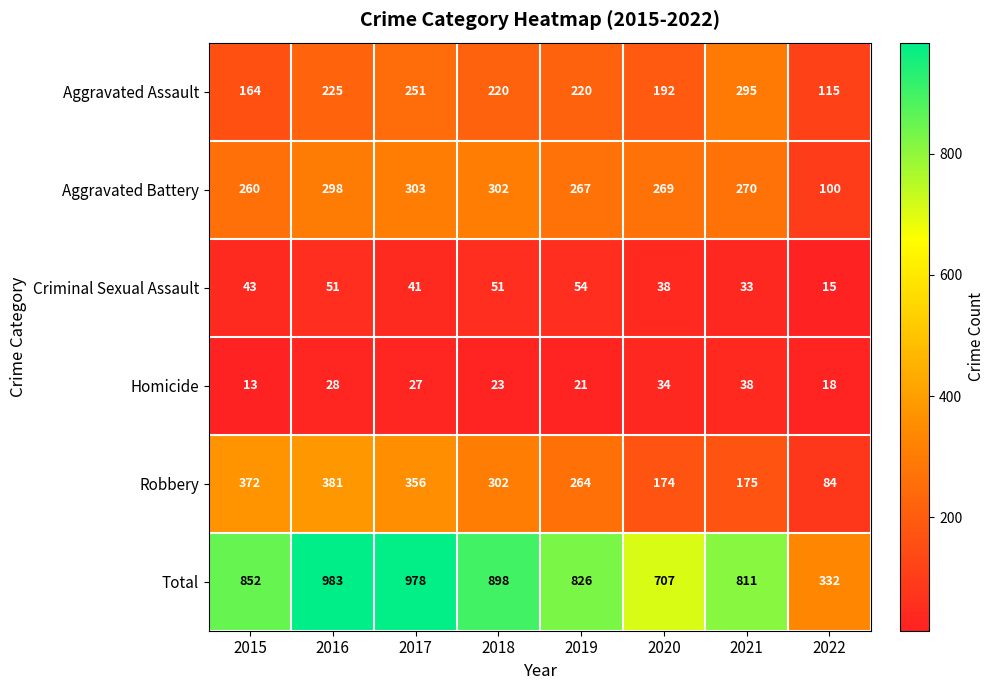

Rank the series by their maximum value, from highest to lowest.

Total, Robbery, Aggravated Battery, Aggravated Assault, Criminal Sexual Assault, Homicide